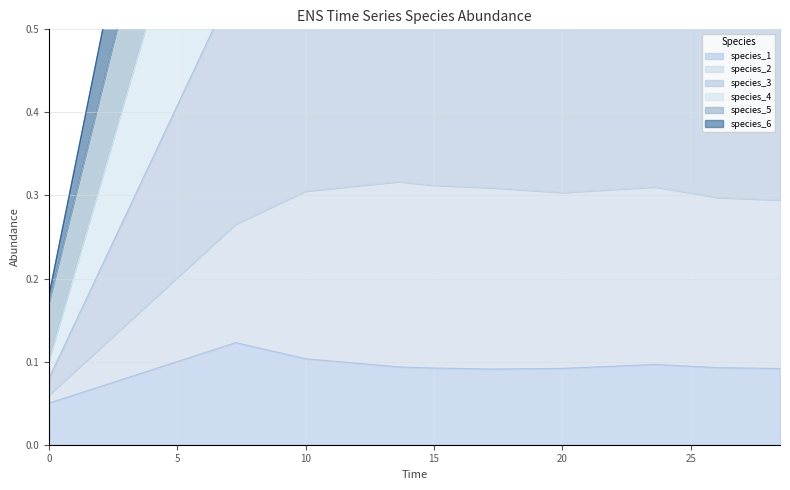

Which series has the largest total across all categories?

species_6